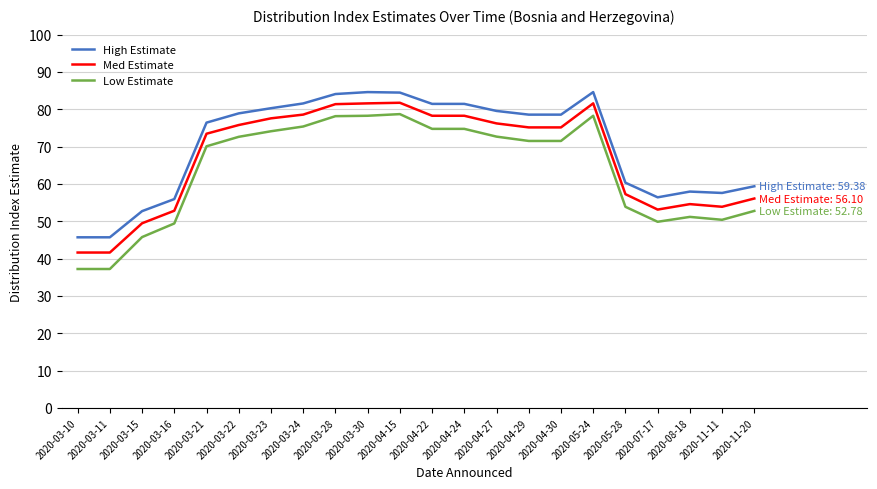

What position from the right is 2020-03-22?

17